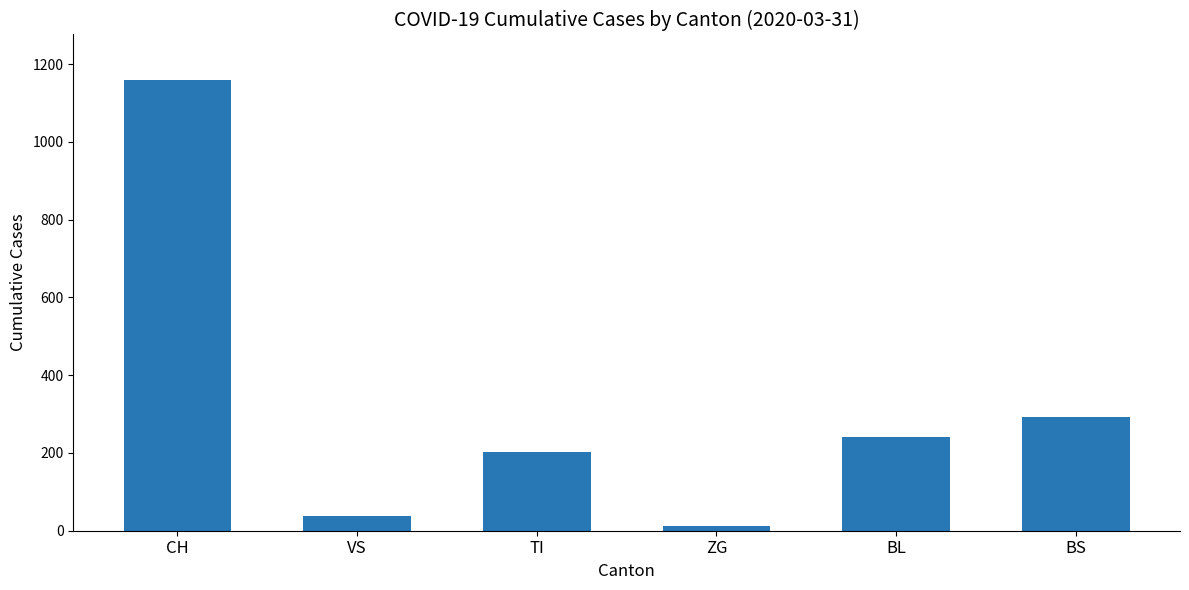

Is it true that the value at BL is 161?

False